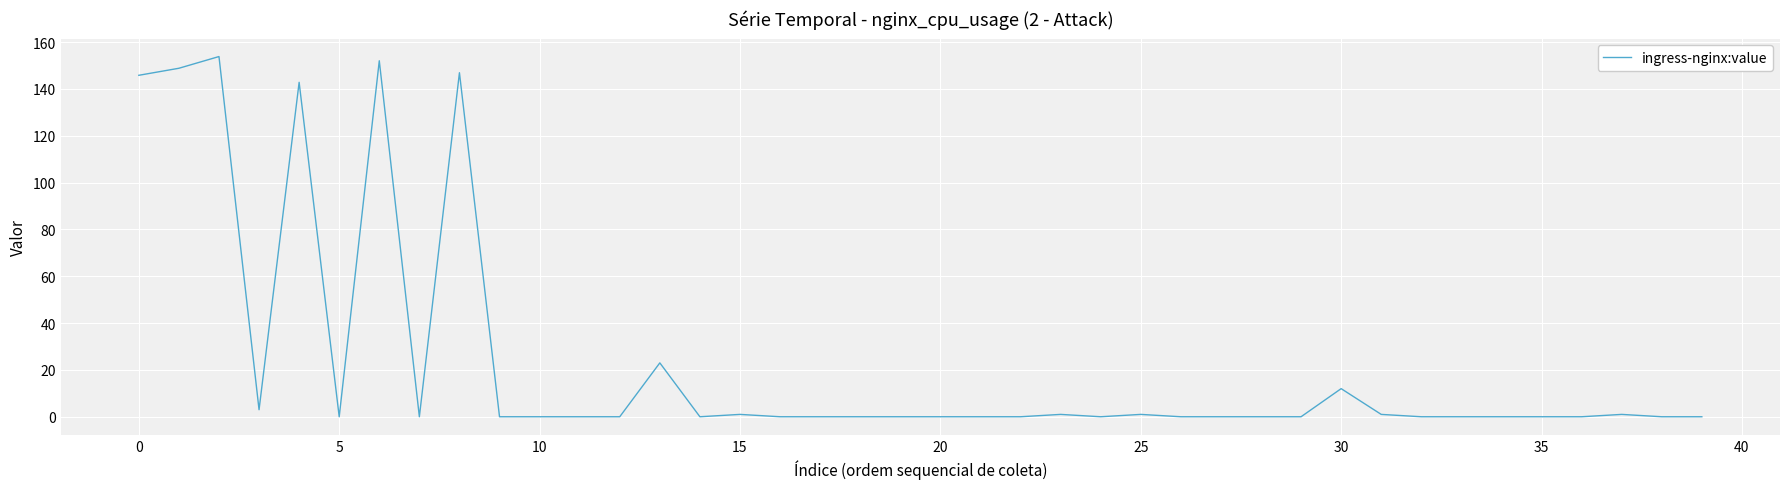

What is the difference between the maximum and minimum values?

153.8